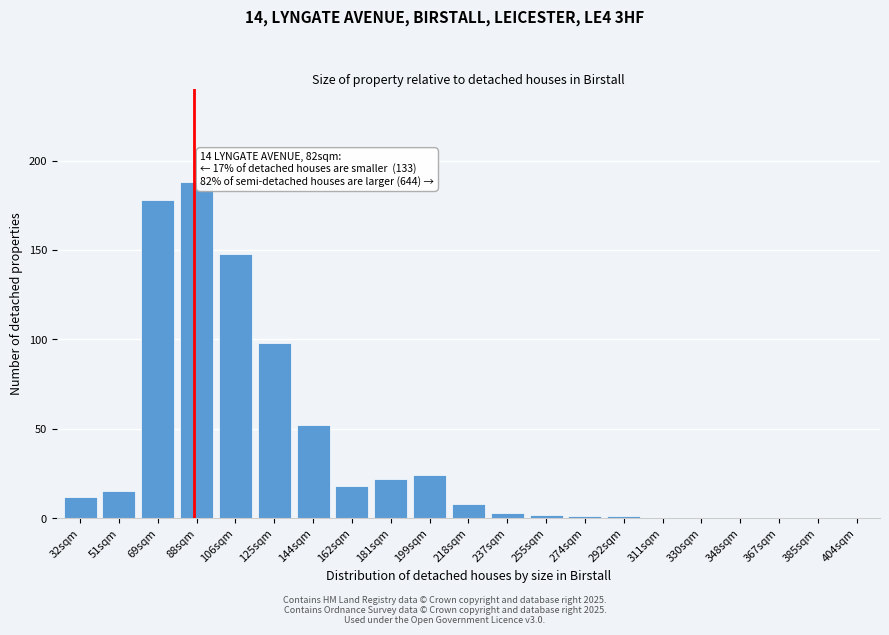

Reading left to right, what are all the values shown in this chart?

32sqm=12	51sqm=15	69sqm=178	88sqm=188	106sqm=148	125sqm=98	144sqm=52	162sqm=18	181sqm=22	199sqm=24	218sqm=8	237sqm=3	255sqm=2	274sqm=1	292sqm=1	311sqm=0	330sqm=0	348sqm=0	367sqm=0	385sqm=0	404sqm=0